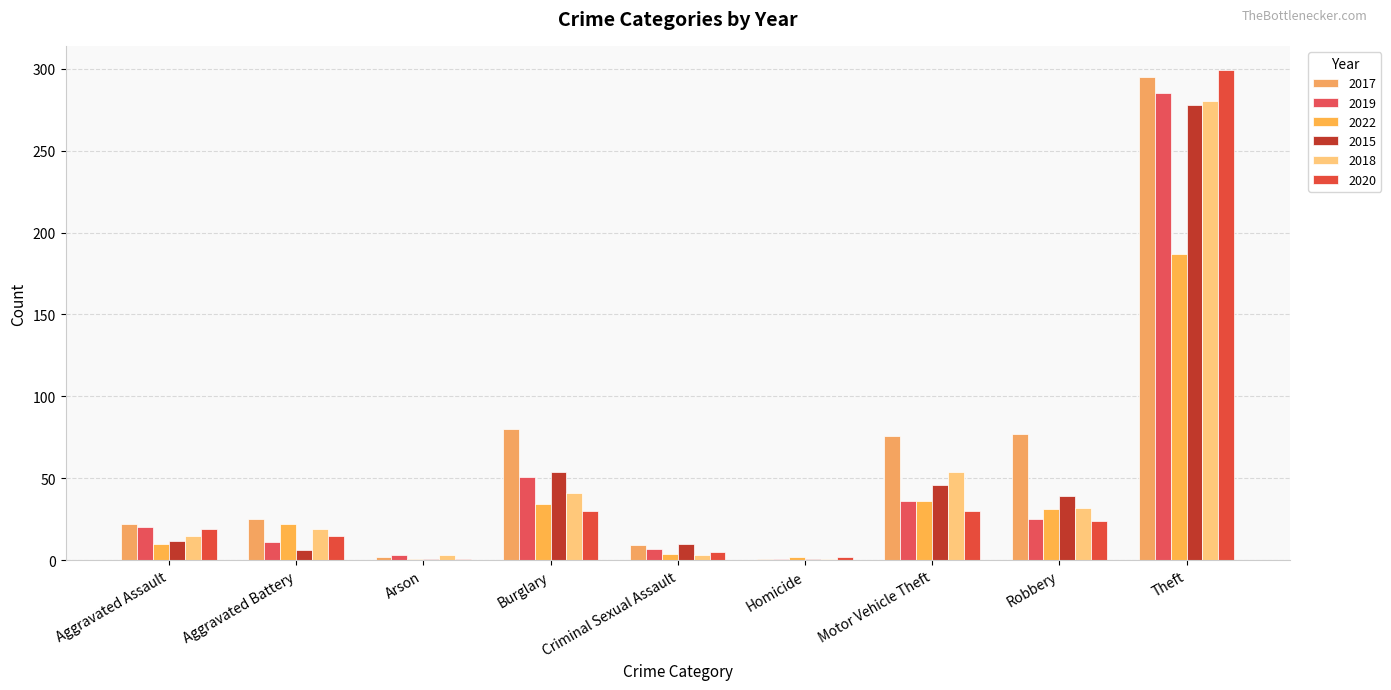

What is the difference between the highest and lowest values at Theft?

112